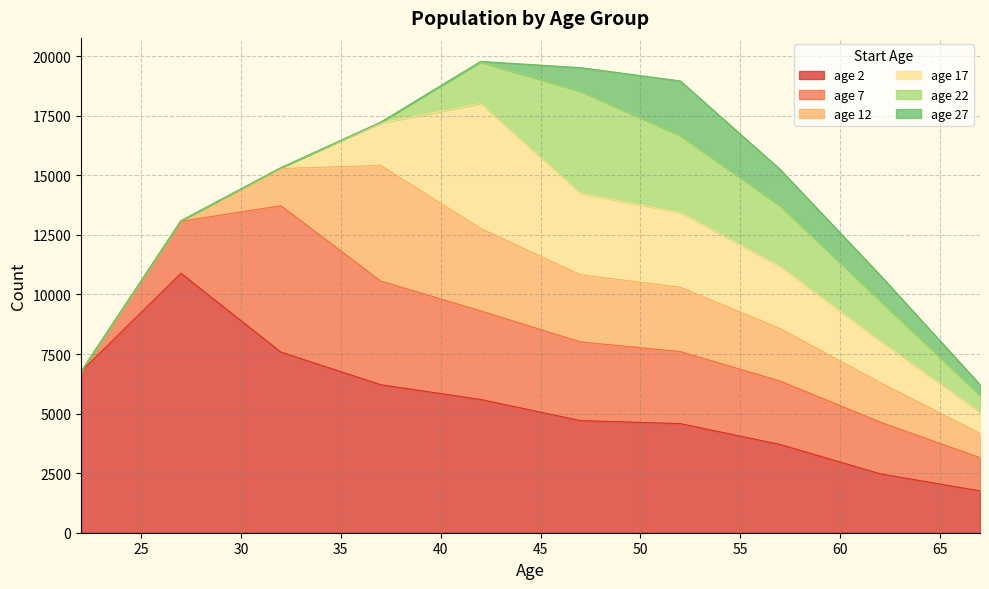

True or false: age 7 has a value of 2170 at 62.

True